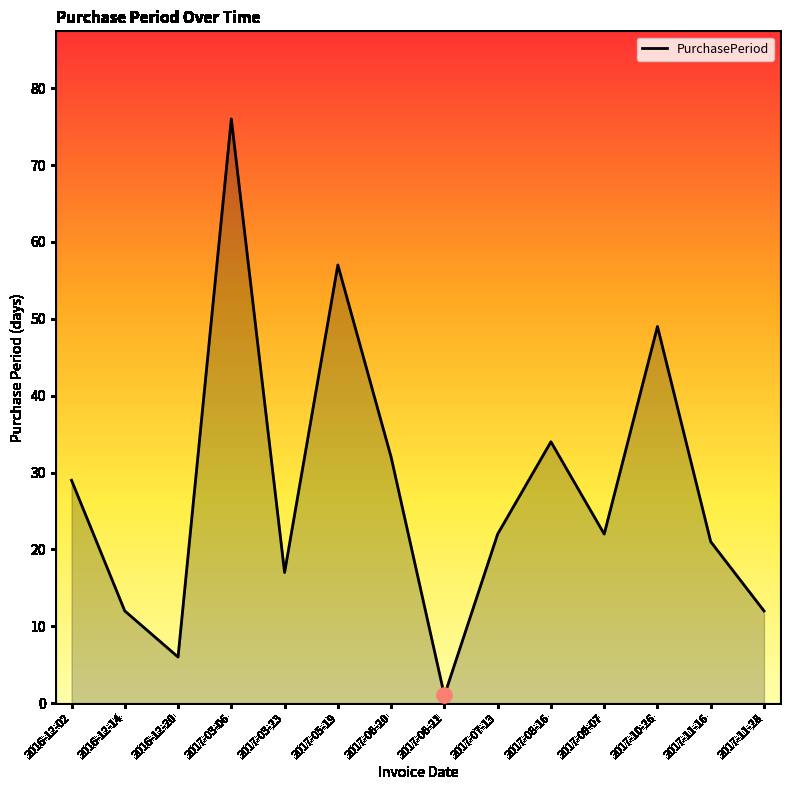

What is the change in value from 2016-12-02 to 2017-05-19?

+28